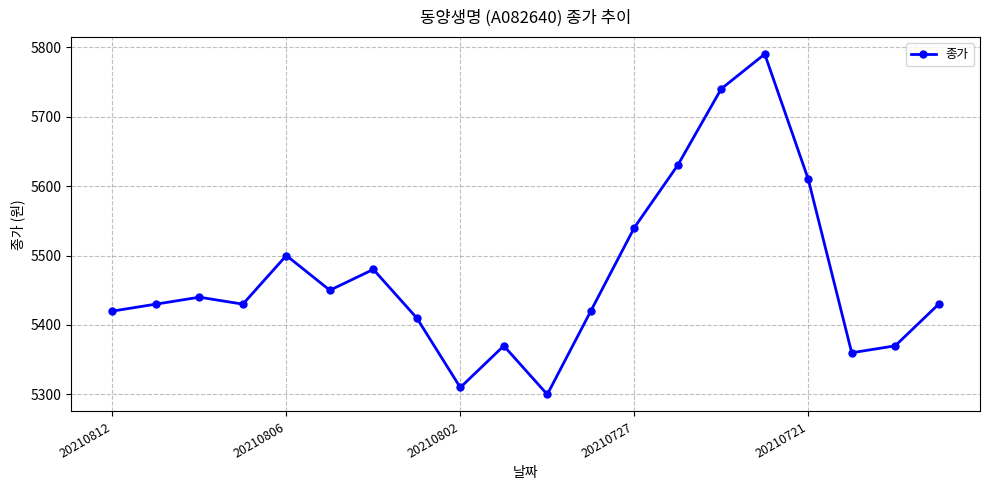

True or false: there are more than 1 points higher than both neighbors.

True